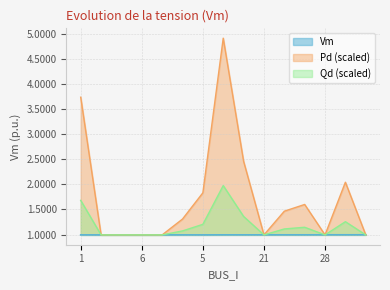

The Pd series shows 0.7 at 77. True or false?

False